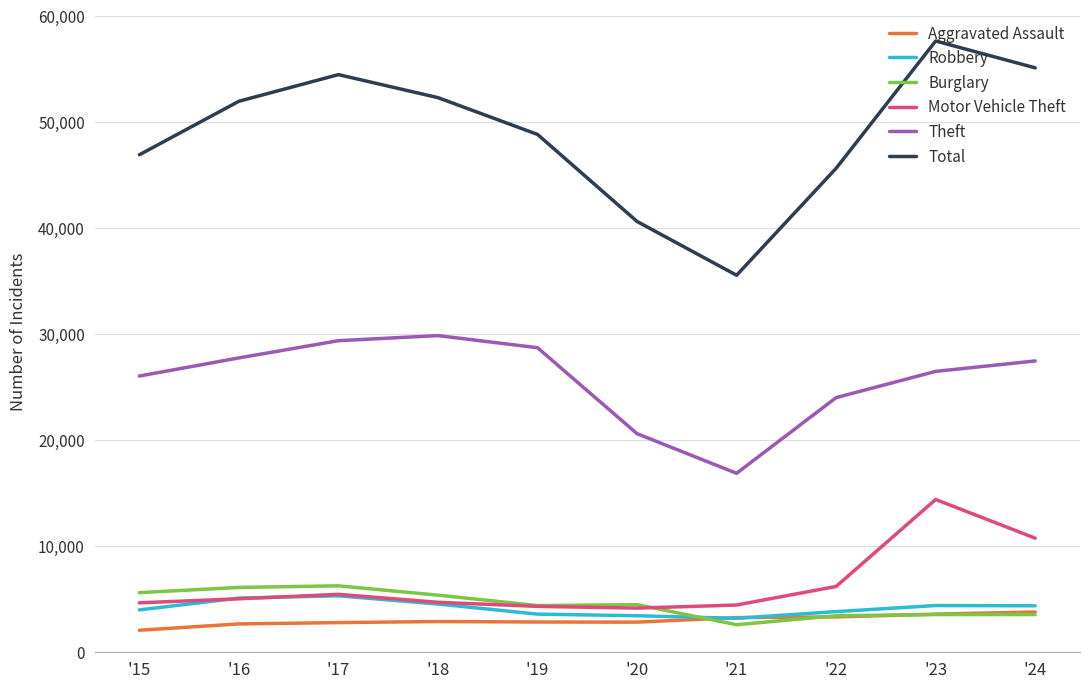

Read the Burglary value at '24, to the nearest 10.

3560